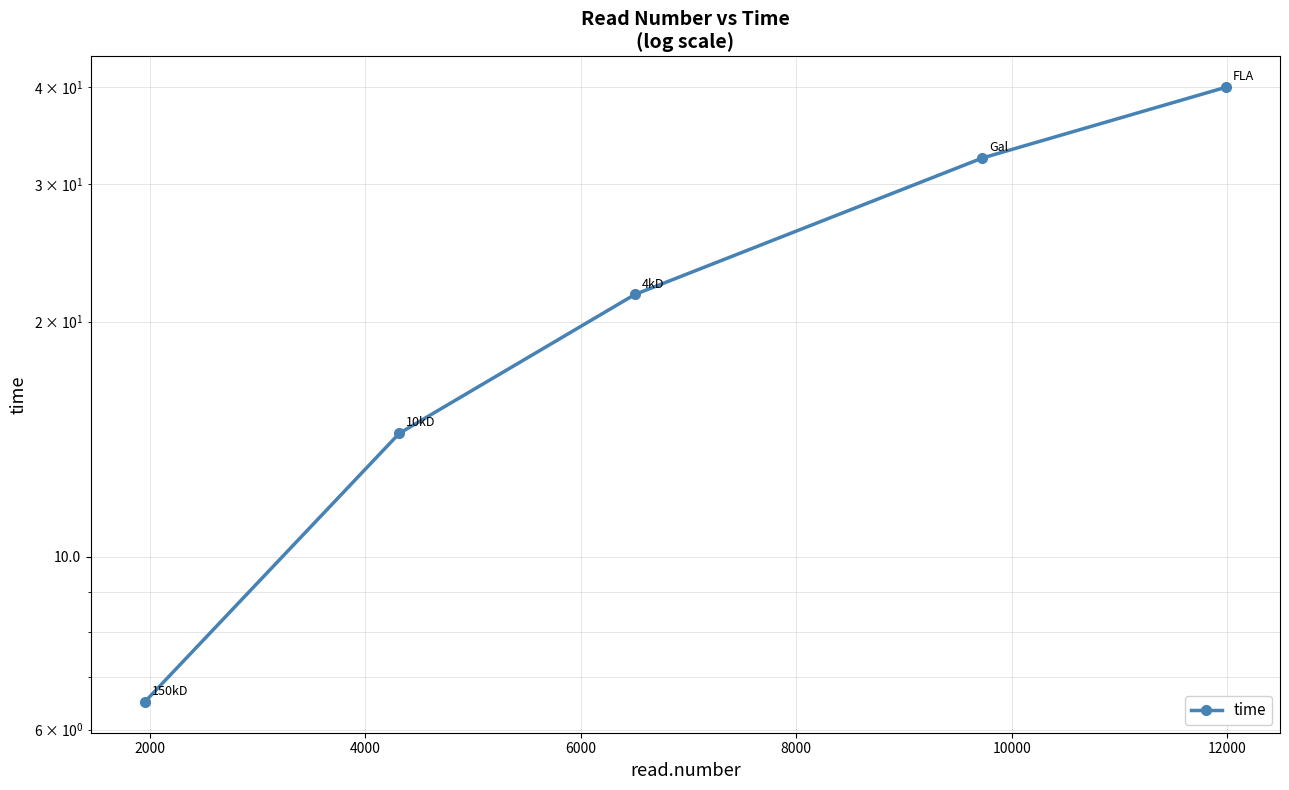

Between 2000 and 4000, which is larger?

4000